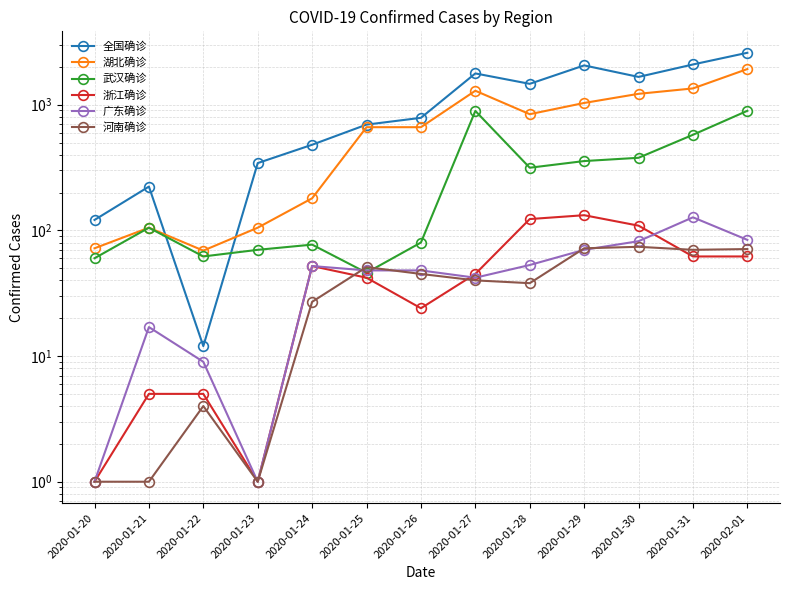

In 湖北确诊, how many points are higher than both neighbors (excluding endpoints)?

2